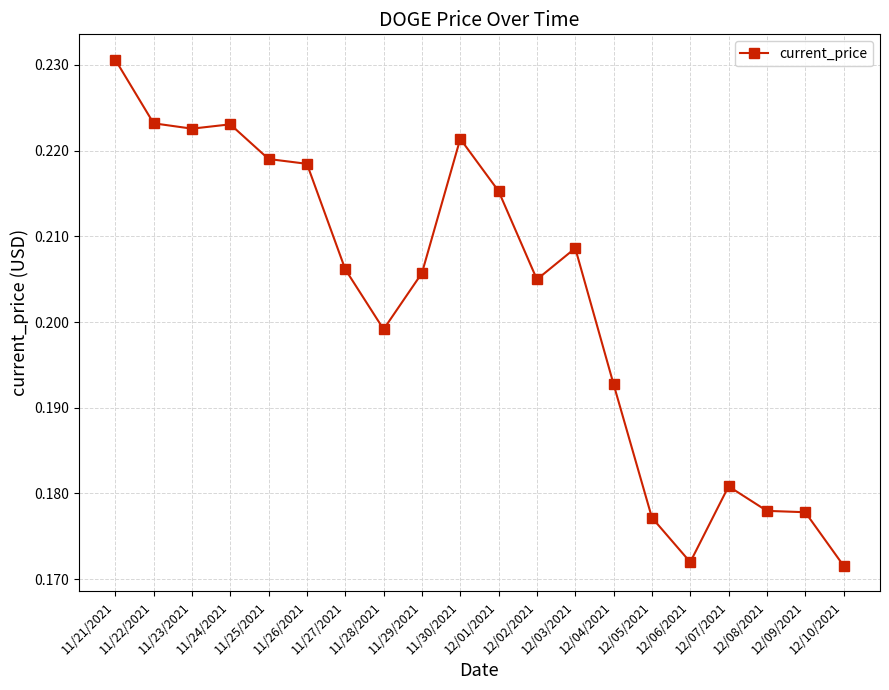

What is the label of the 2nd point from the right?

12/09/2021